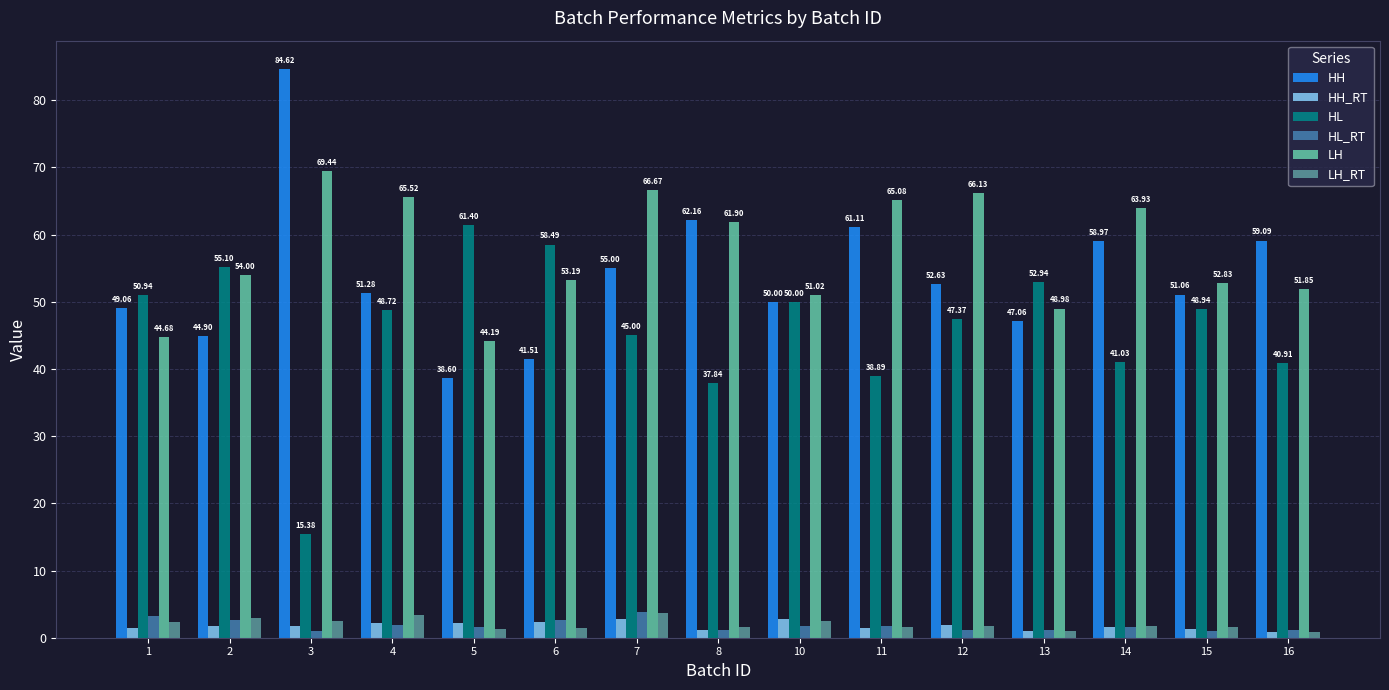

What is the maximum value shown in the chart?

84.6